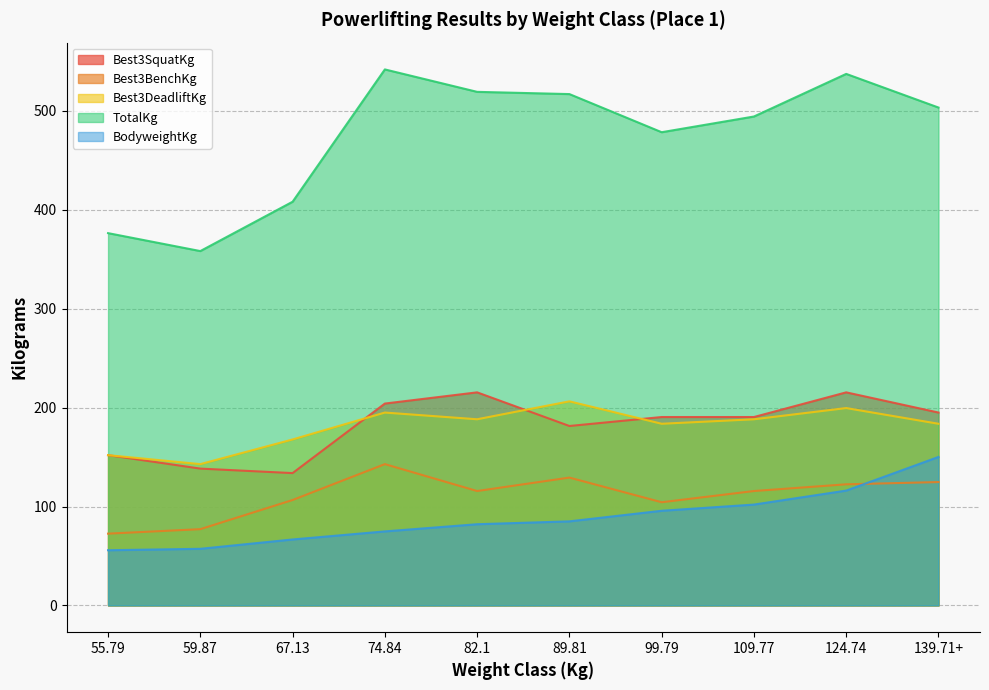

What is the approximate value of Best3DeadliftKg at 139.71+?

183.7